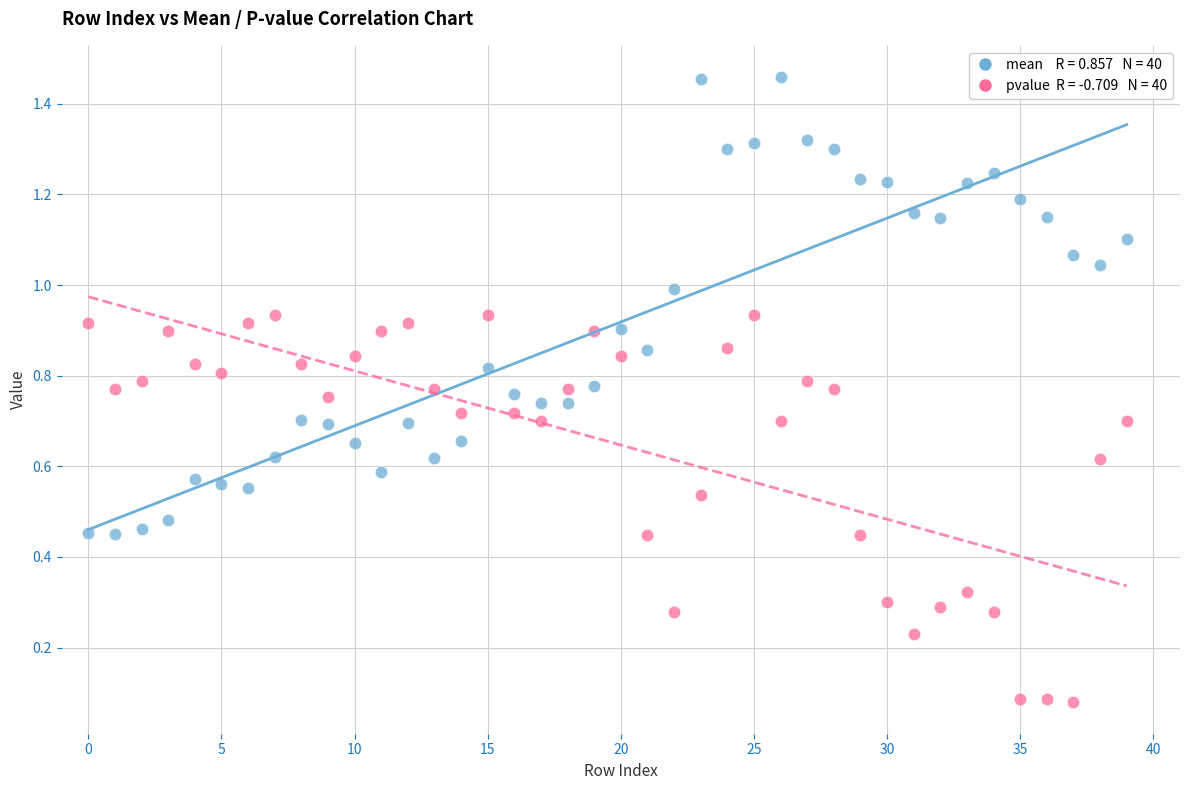

Across all data points, what is the range of Y values (max minus min)?

1.4